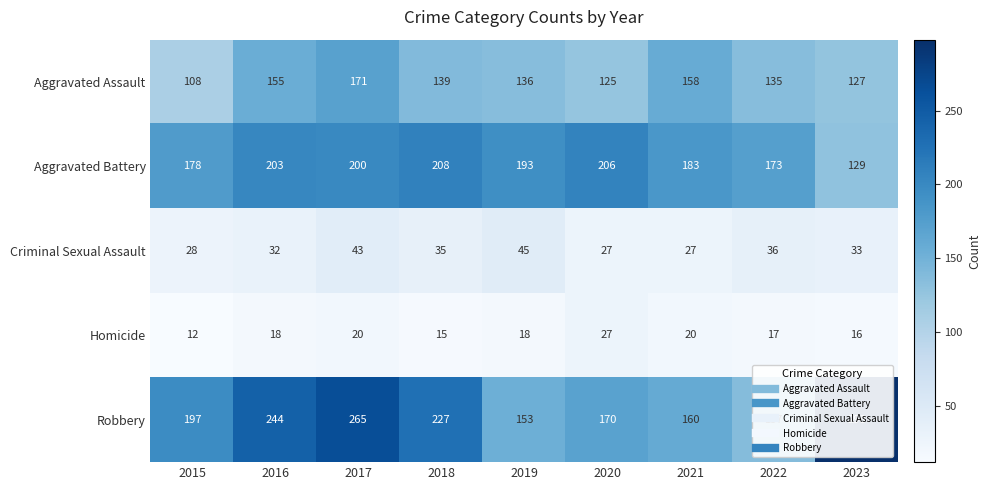

How many data points in Aggravated Assault are less than 136?

4